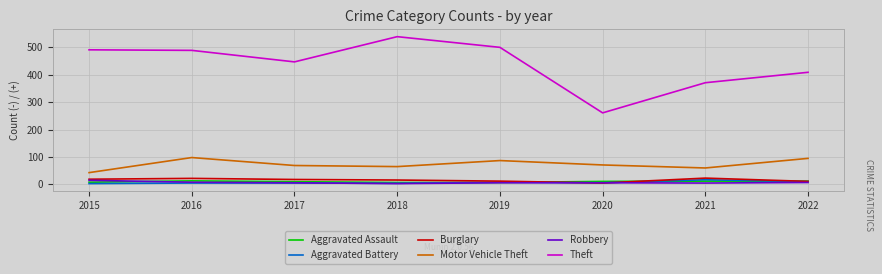

At which label does Theft first exceed 489?

2015